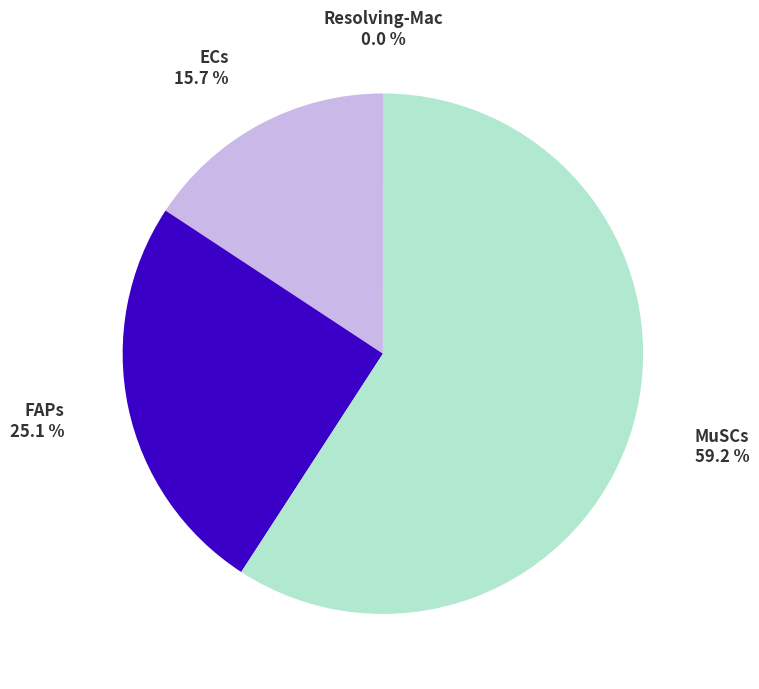

Is there any slice that represents more than half of the pie?

Yes